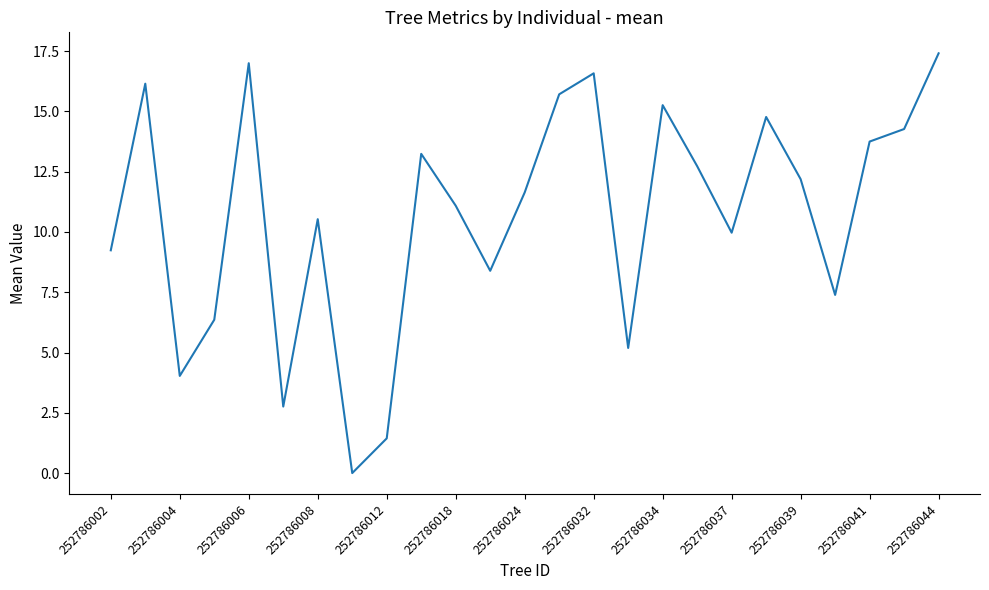

What is the difference between the maximum and minimum values?

17.4